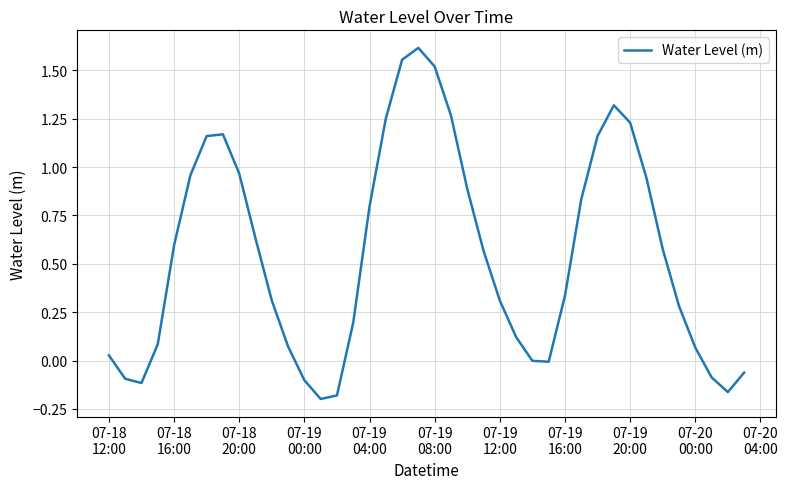

What is the difference between the maximum and minimum values?

1.8